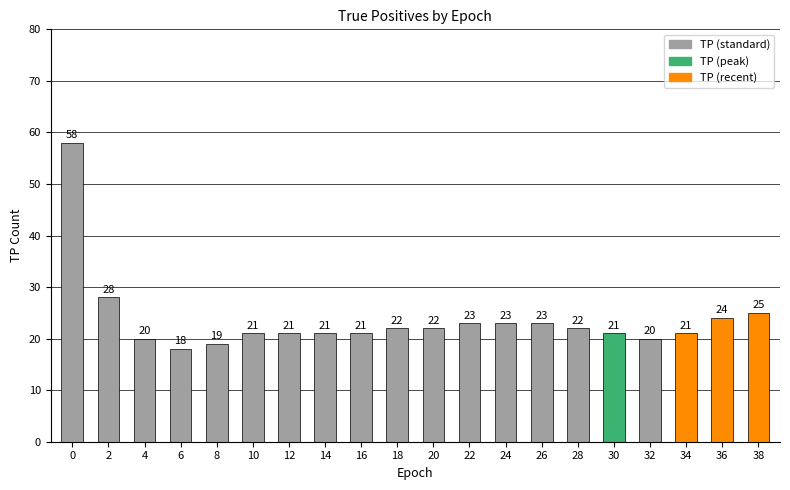

Which label corresponds to the smallest value in the chart?

6